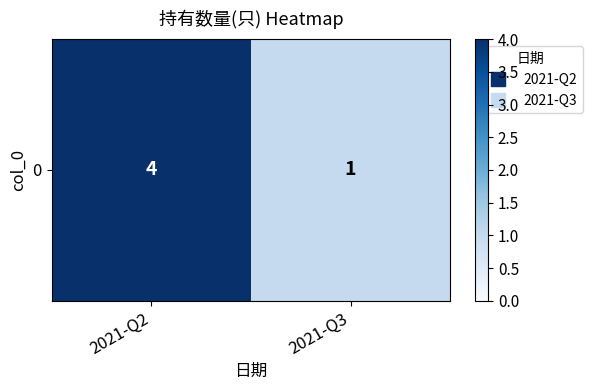

What is the difference between the maximum and minimum values?

3